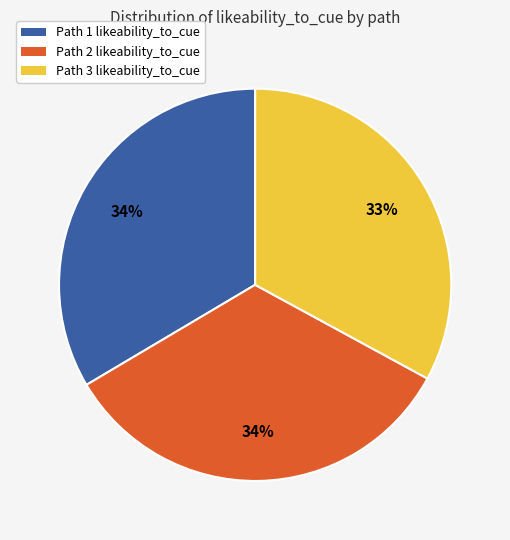

Is there any slice that represents more than half of the pie?

No